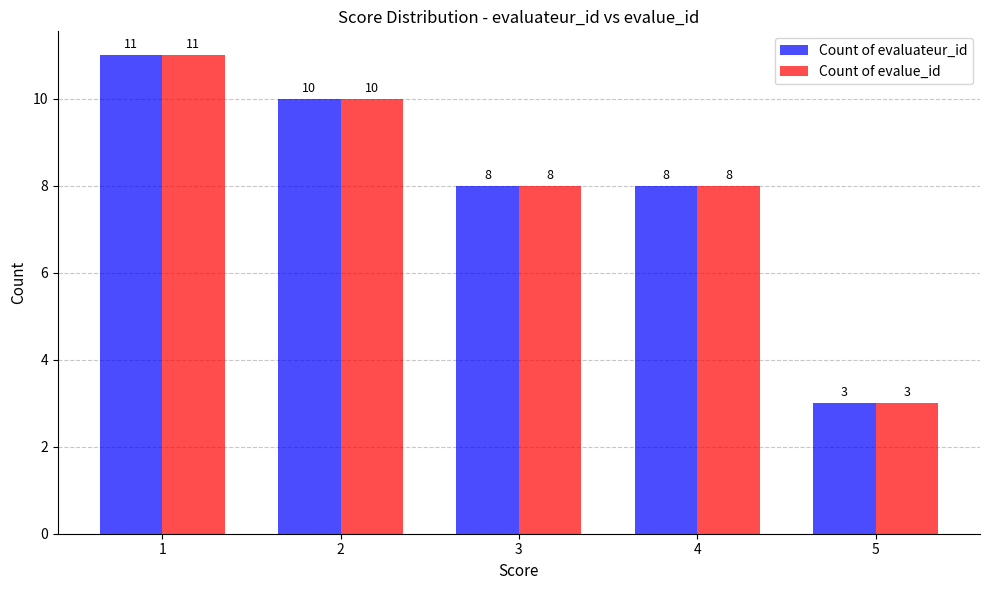

What is the value of the Count of evalue_id bar at the 2nd from the left?

10